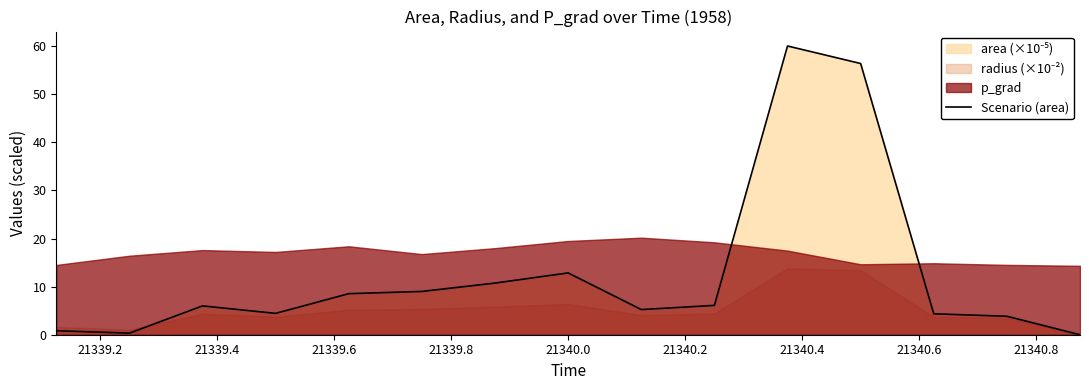

What is the difference between the second highest and second lowest values?

56.1